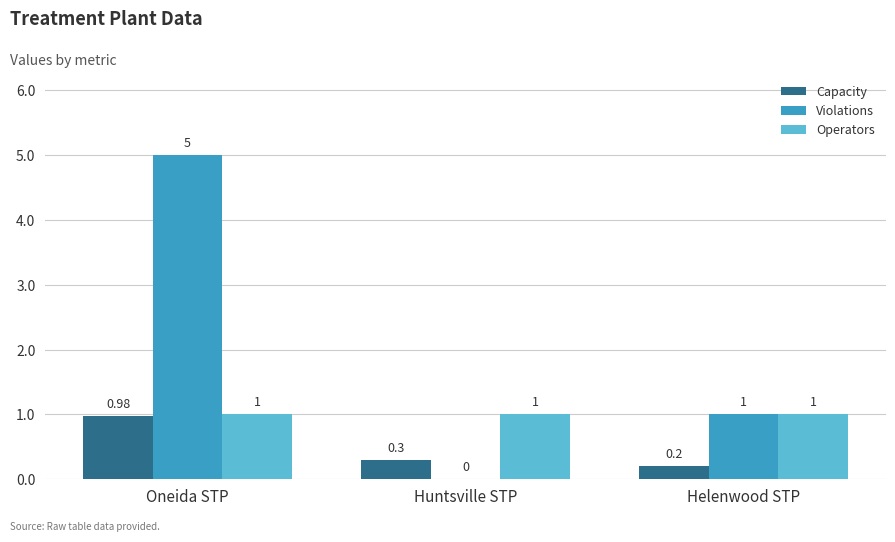

Which category has the highest value in the Violations series?

Oneida STP